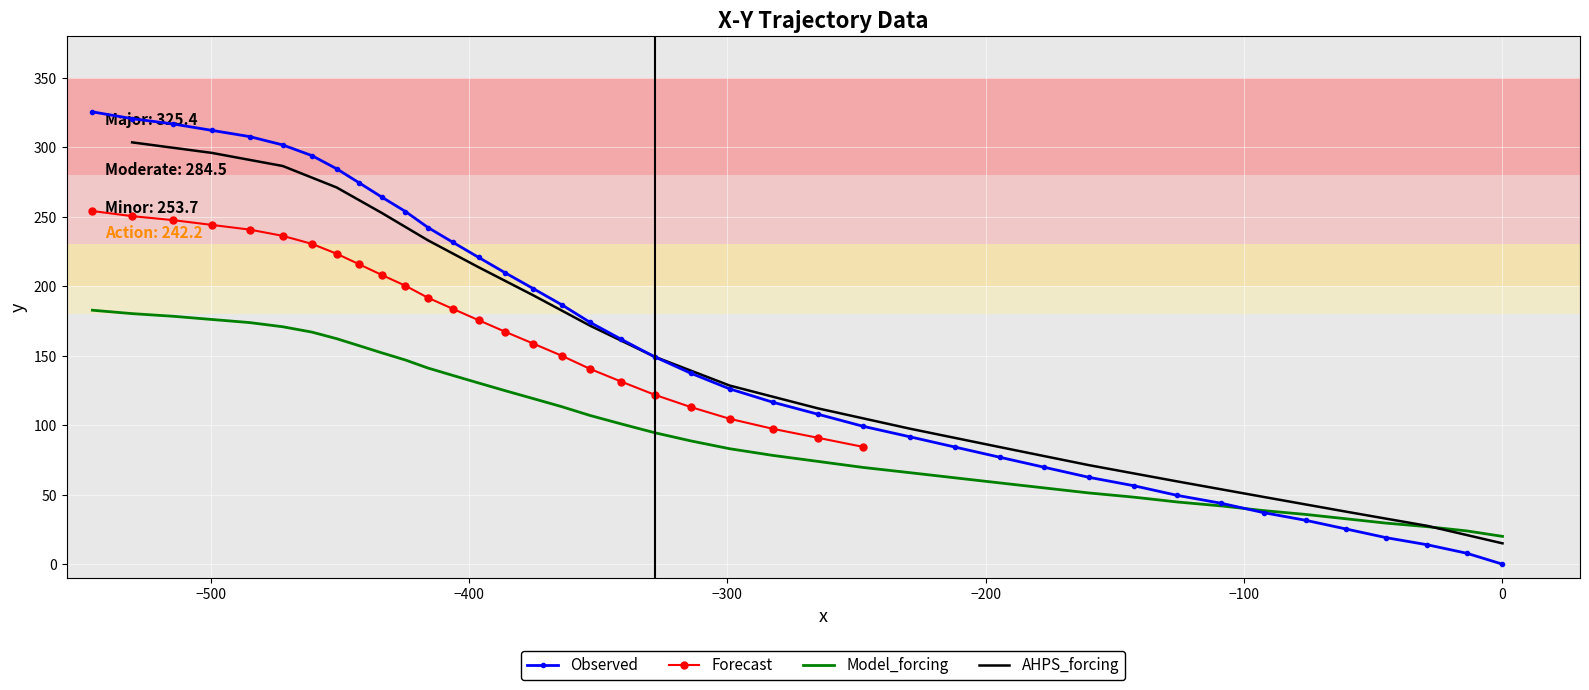

True or false: there are more than 0 points higher than both neighbors.

False